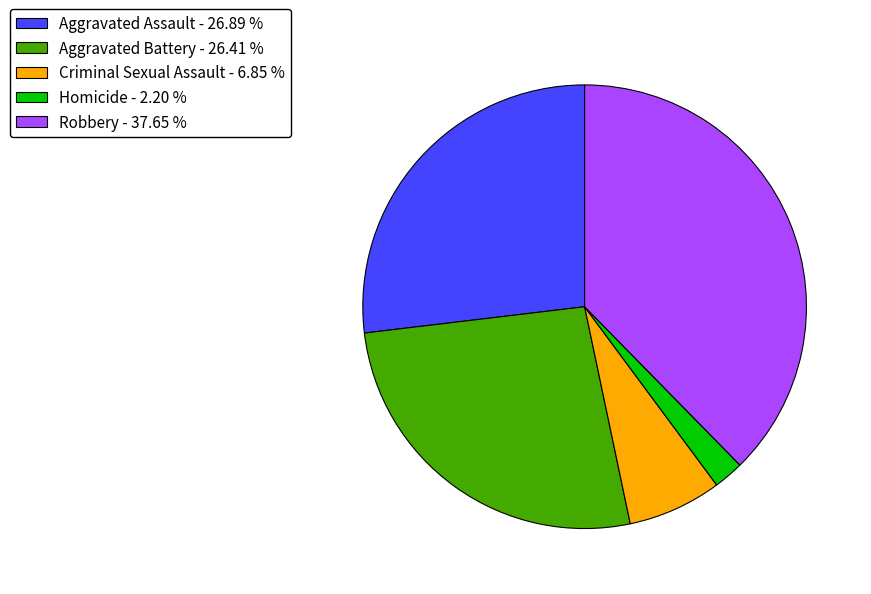

What is the largest slice in the pie chart?

Robbery